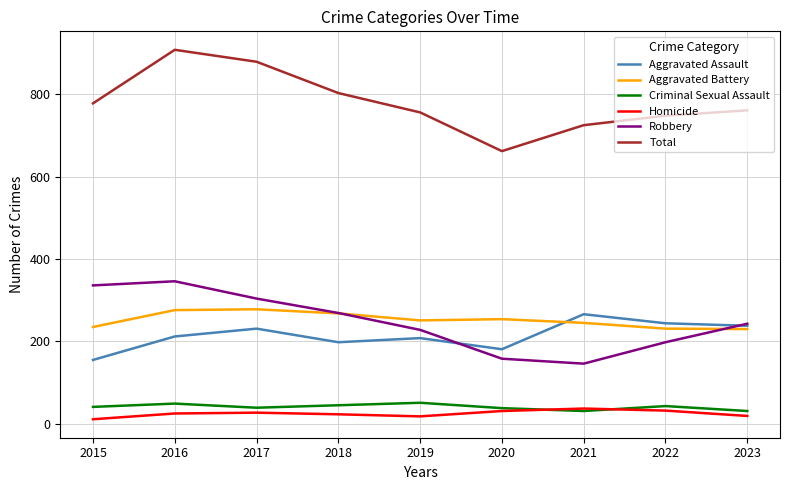

What is the minimum value for Aggravated Battery?

230